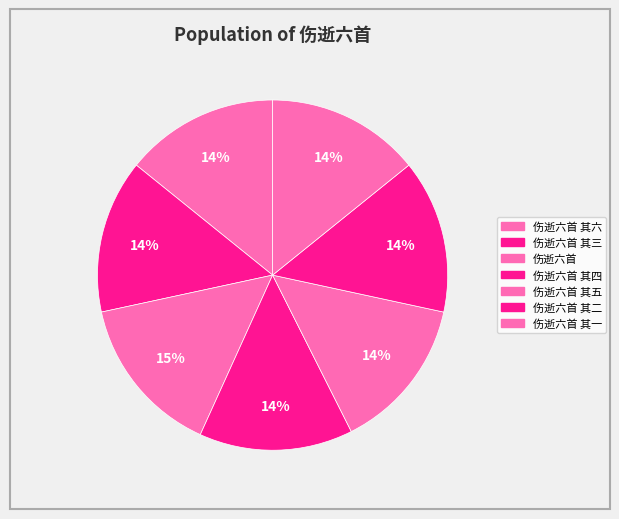

Count the number of slices in the pie.

7